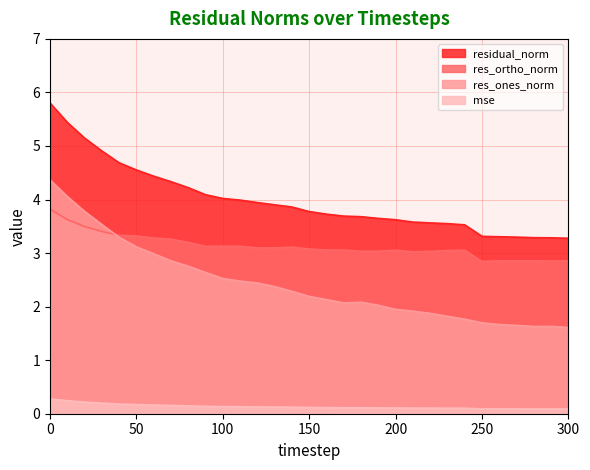

Does the chart display data point markers on the line(s)?

No